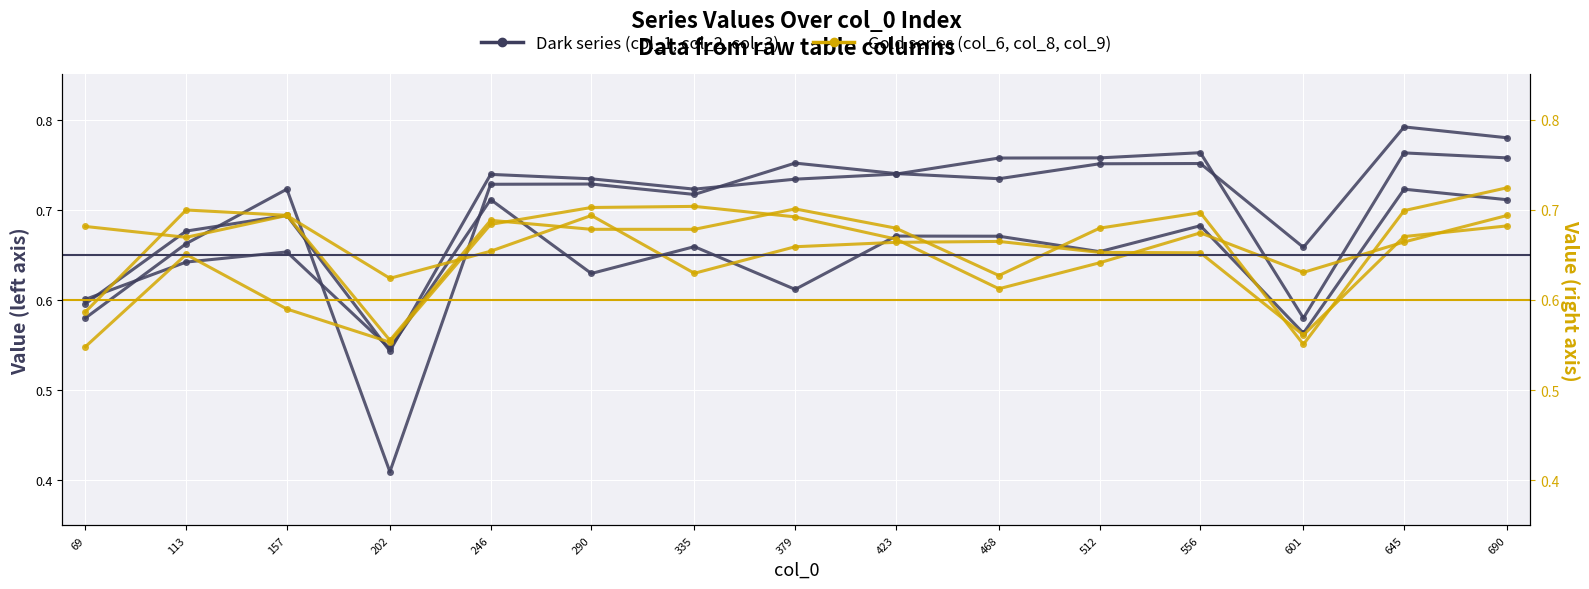

True or false: col_6 and col_3 cross at least once.

True